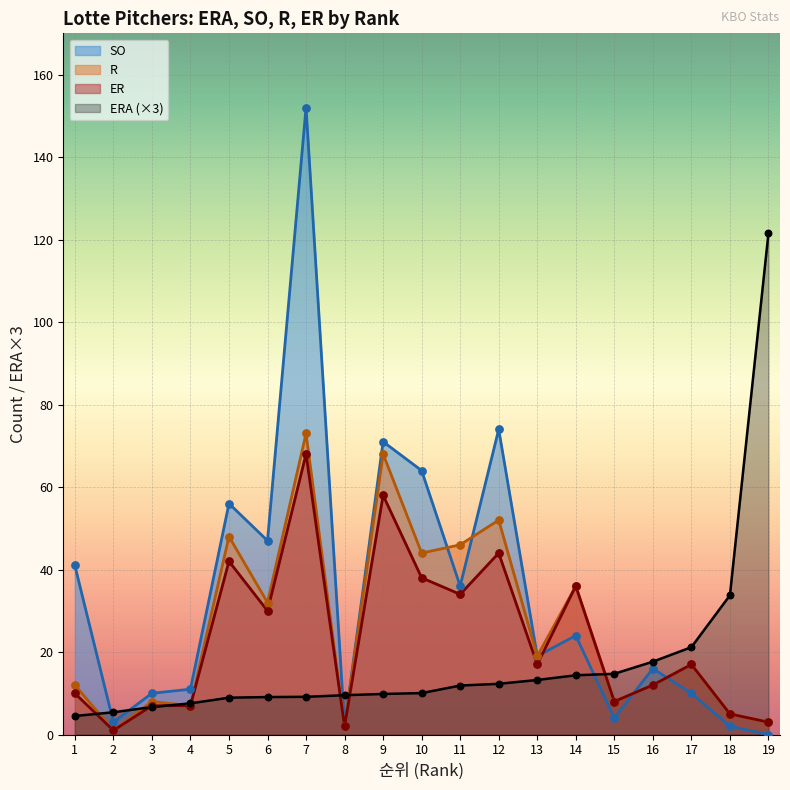

At which category is the sum across all series the highest?

7